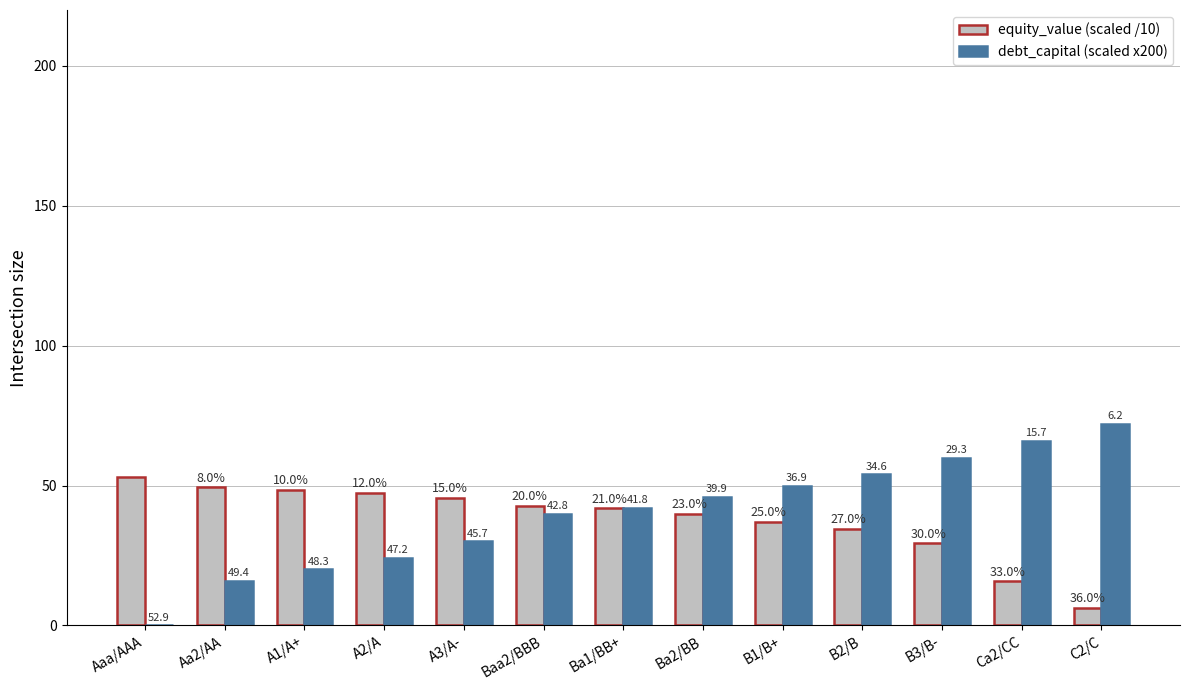

Is it true that equity_value (scaled /10) equals 15.4 at Aa2/AA?

False